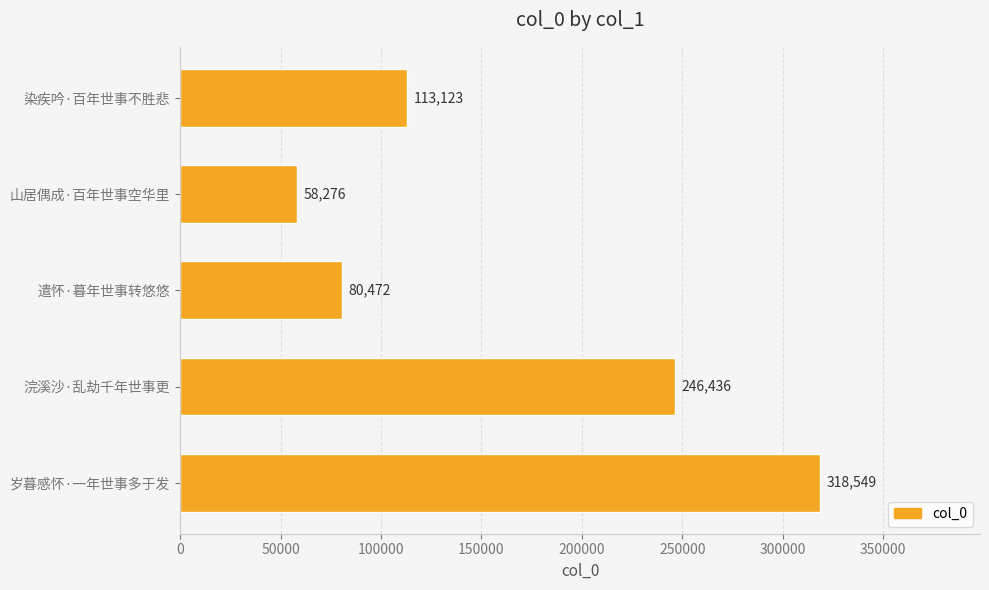

What is the approximate value at 染疾吟·百年世事不胜悲, to the nearest 10?

113120